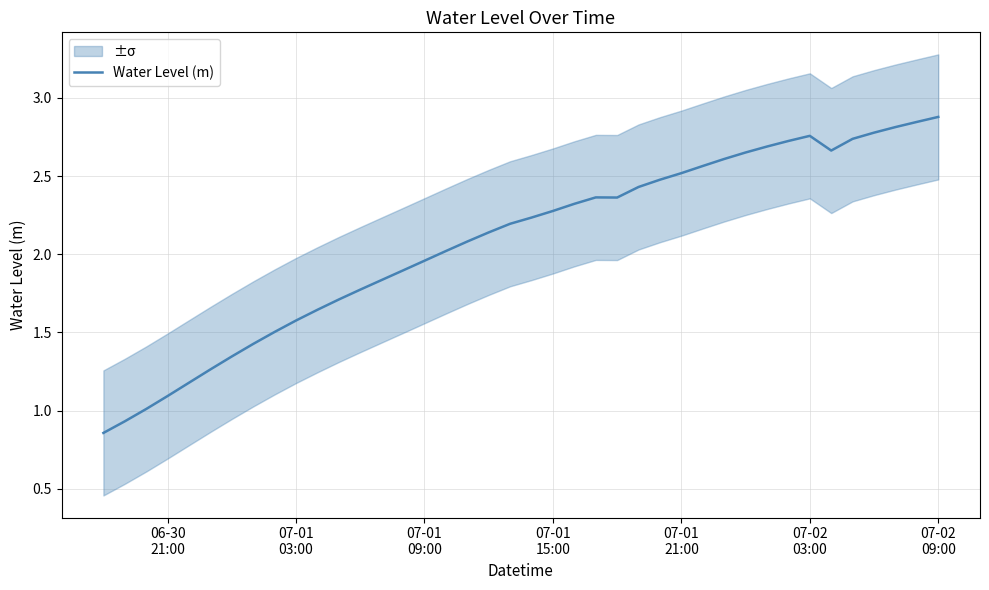

Does the chart have visible grid lines?

Yes